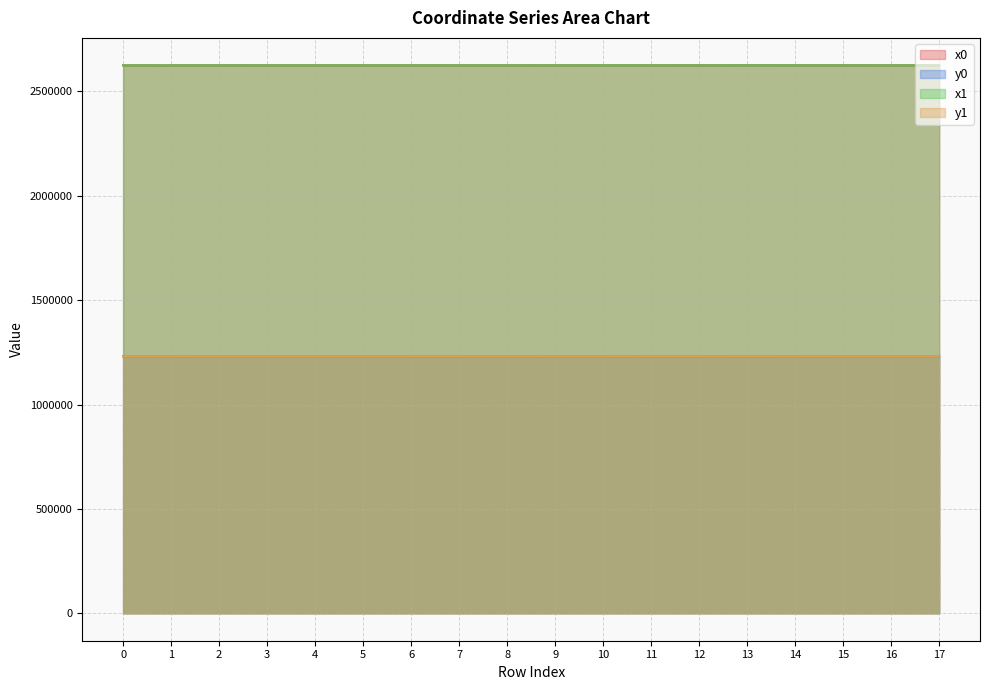

Between 2 and 1, which is larger?

2